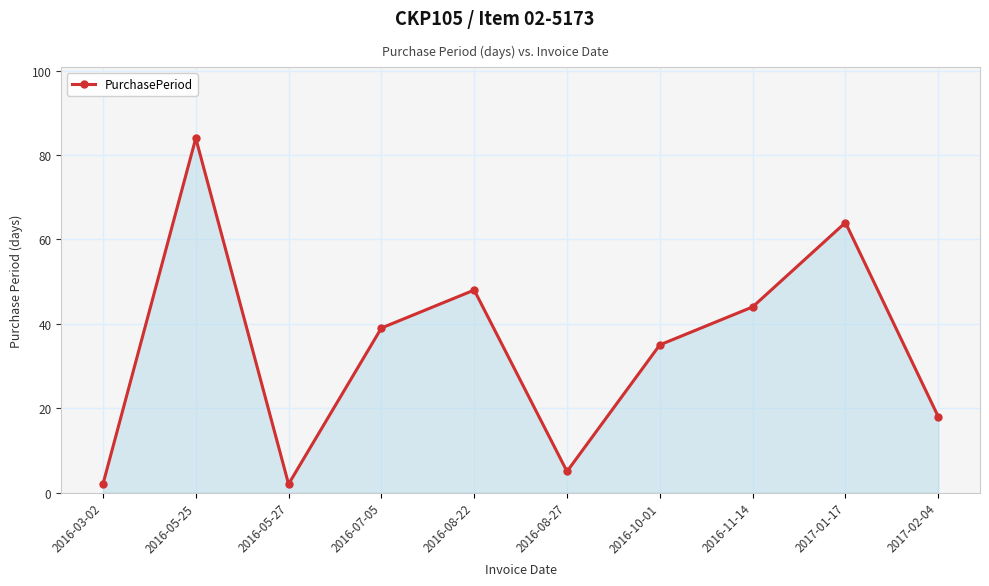

What is the greatest value displayed?

84